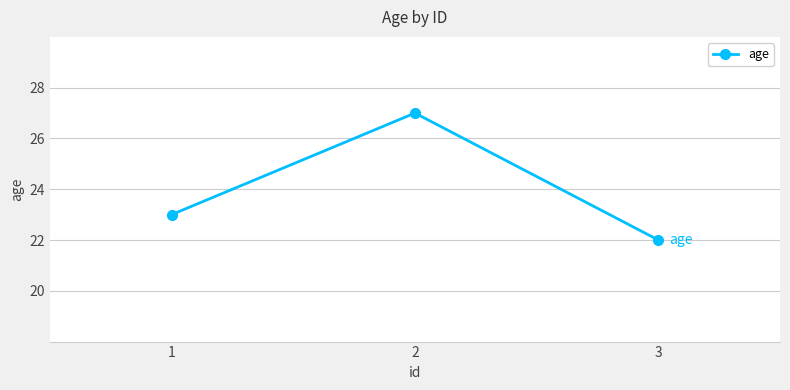

True or false: the data shows 8 at 2.

False